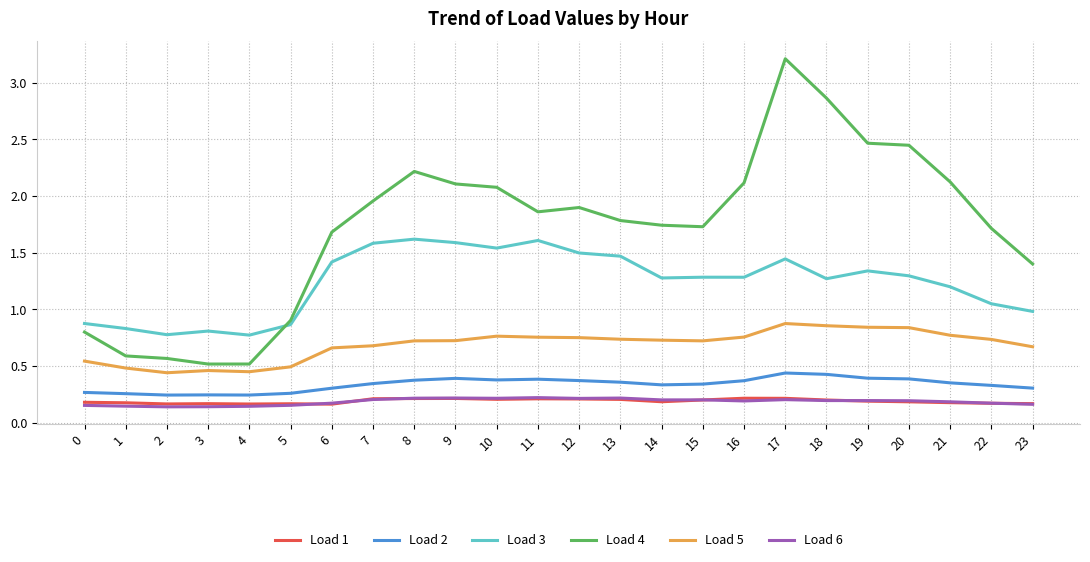

Is the value of Load 1 at 4 greater than the value of Load 3 at 14?

No